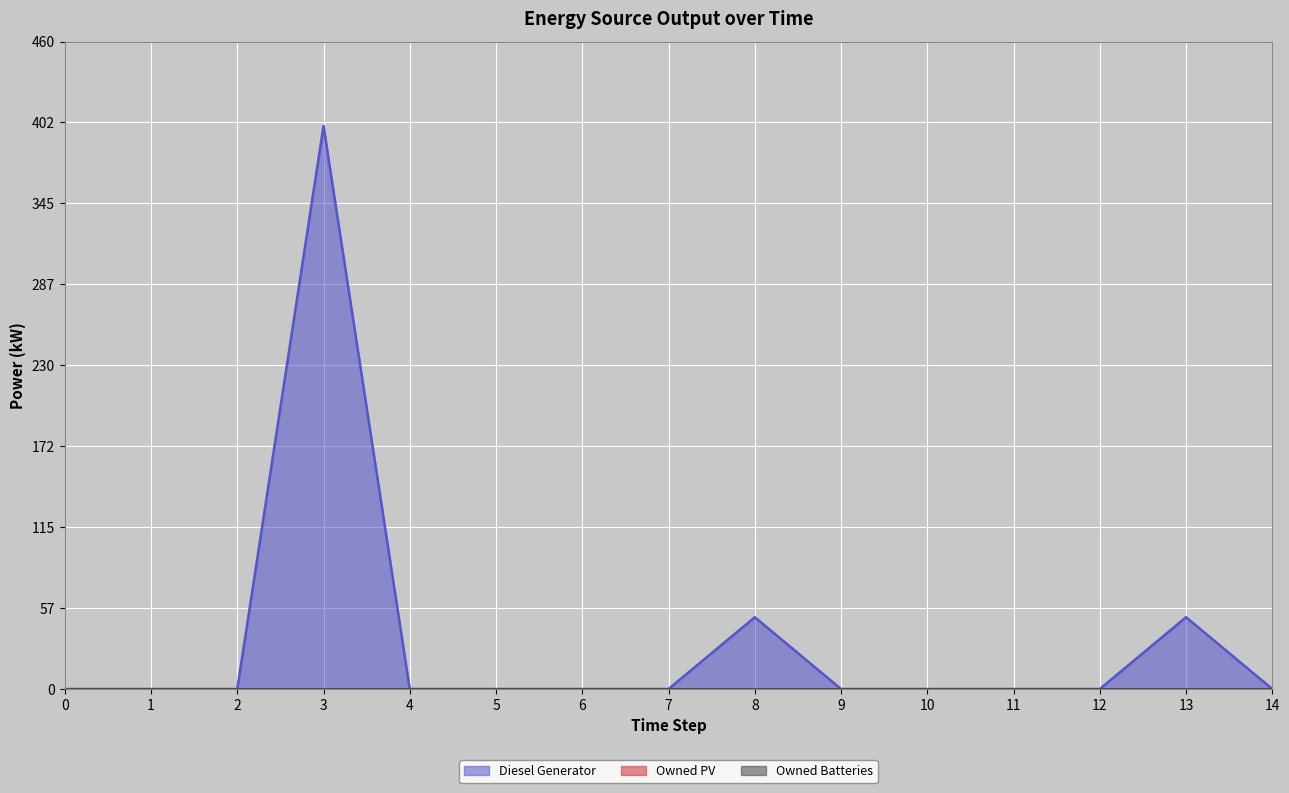

Which series has the largest total across all categories?

Diesel Generator